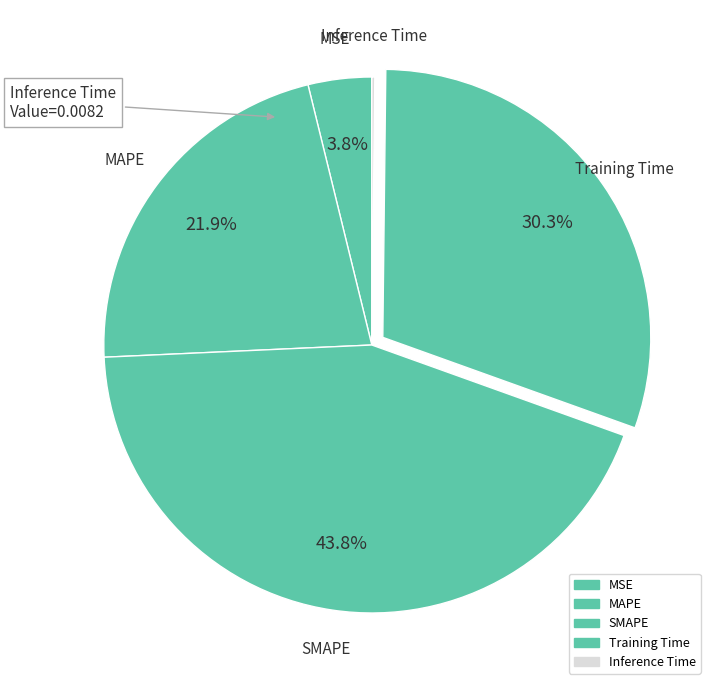

What is the largest slice in the pie chart?

SMAPE